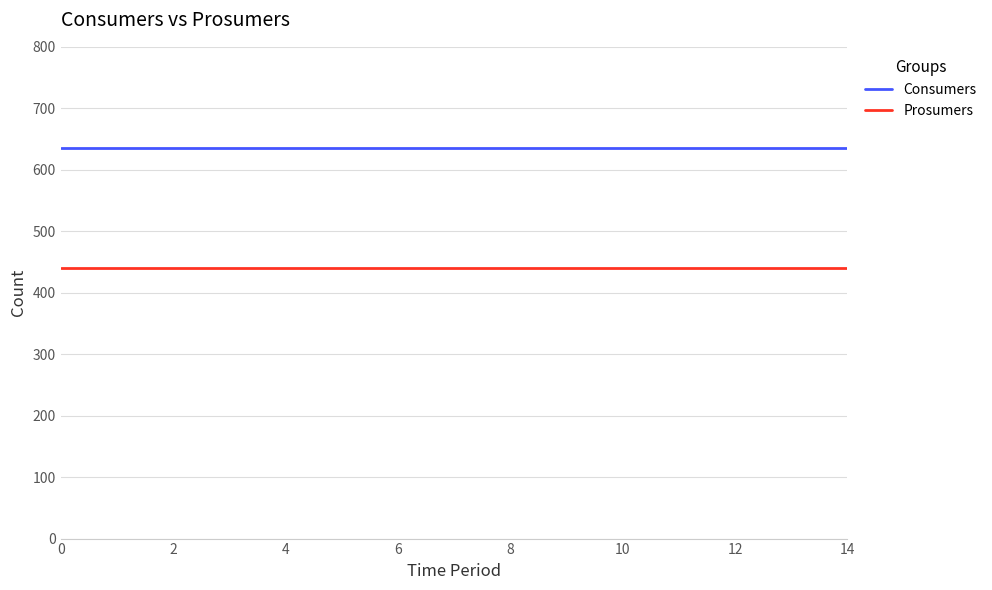

List the series in order of their peak value, highest first.

Consumers, Prosumers